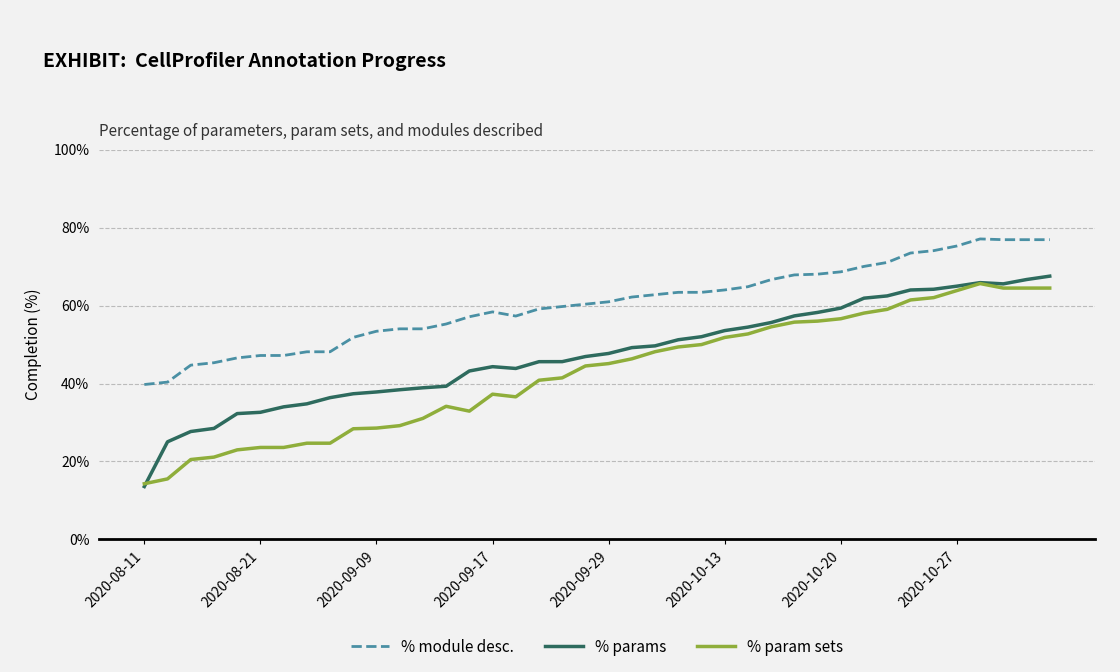

What is the greatest value displayed?

77.1